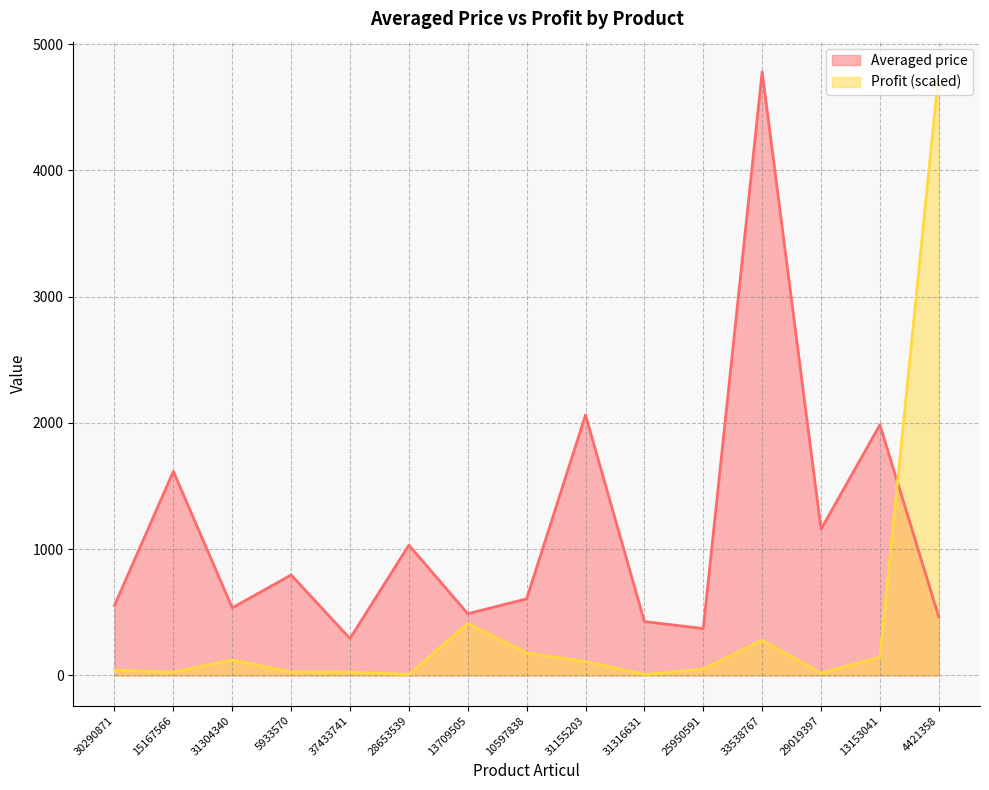

Reading right to left, extract all data points from this chart.

Averaged price: 463.8	1985.0	1158.0	4780.3	371.5	427.0	2063.0	607.0	489.2	1032.2	292.7	796.0	535.5	1616.2	555.0
Profit: 4780.3	145.1	17.1	278.9	50.6	7.7	110.9	178.3	411.0	7.8	27.4	27.5	123.0	26.0	42.7